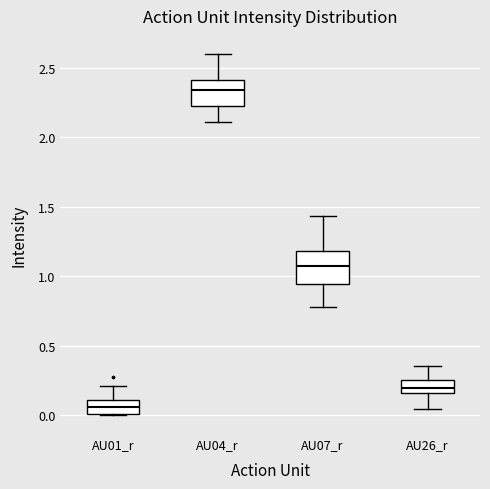

Which box has the highest median line?

AU04_r